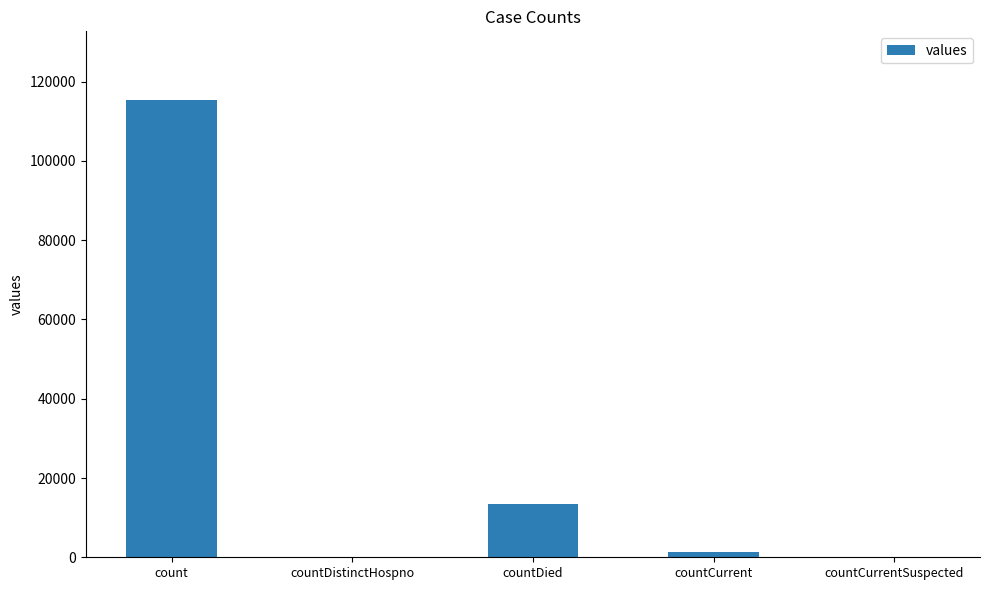

Are the bars horizontal?

No